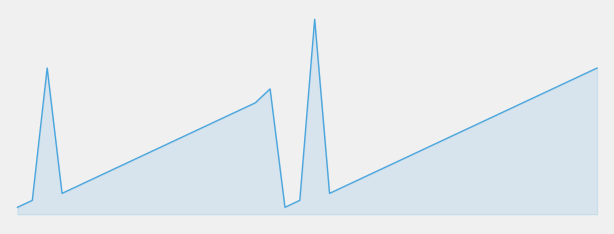

How many points are higher than both their immediate neighbors (excluding endpoints)?

3